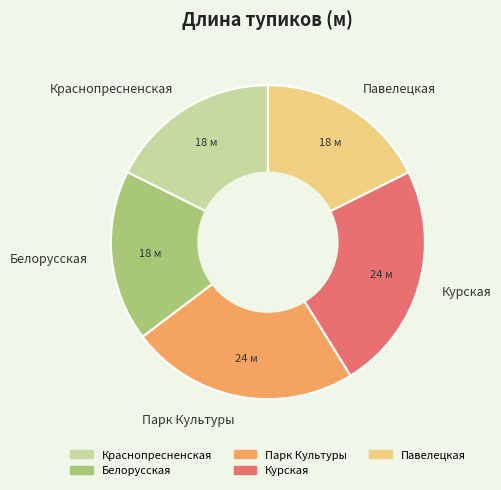

Does Парк Культуры account for over 50% of the chart?

No